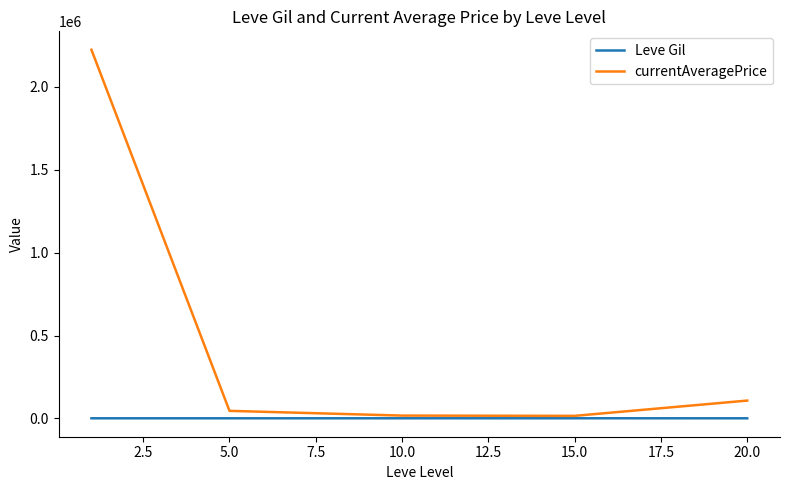

Rank the series by their average value, from highest to lowest.

currentAveragePrice, Leve Gil